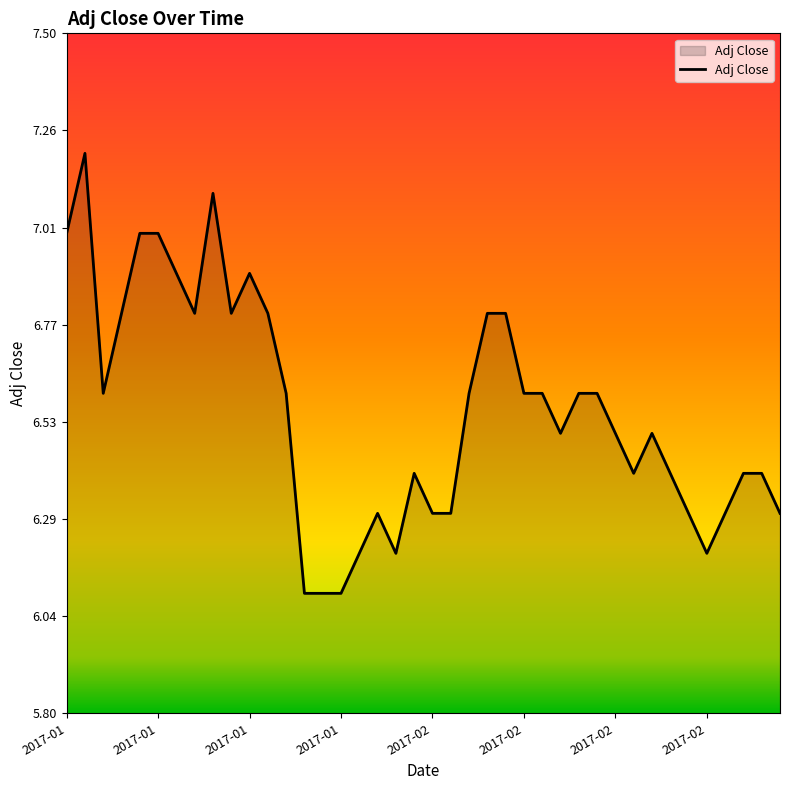

What is the difference between the maximum and minimum values?

1.1